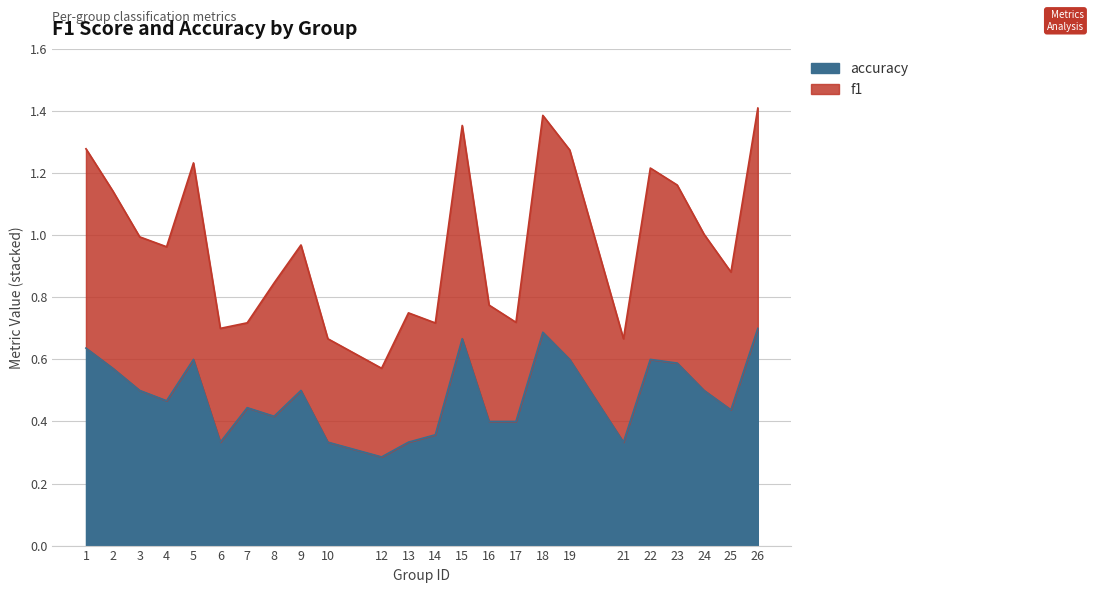

The value of accuracy at 4 is 0.5. True or false?

True